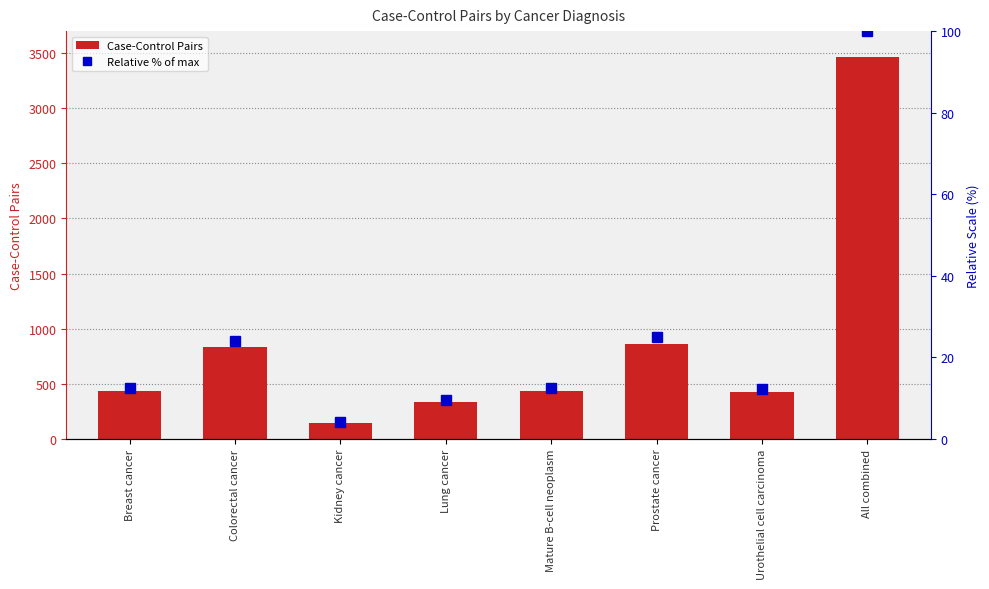

Rank the series at Breast cancer from highest to lowest value.

Case-Control Pairs, Relative % of max